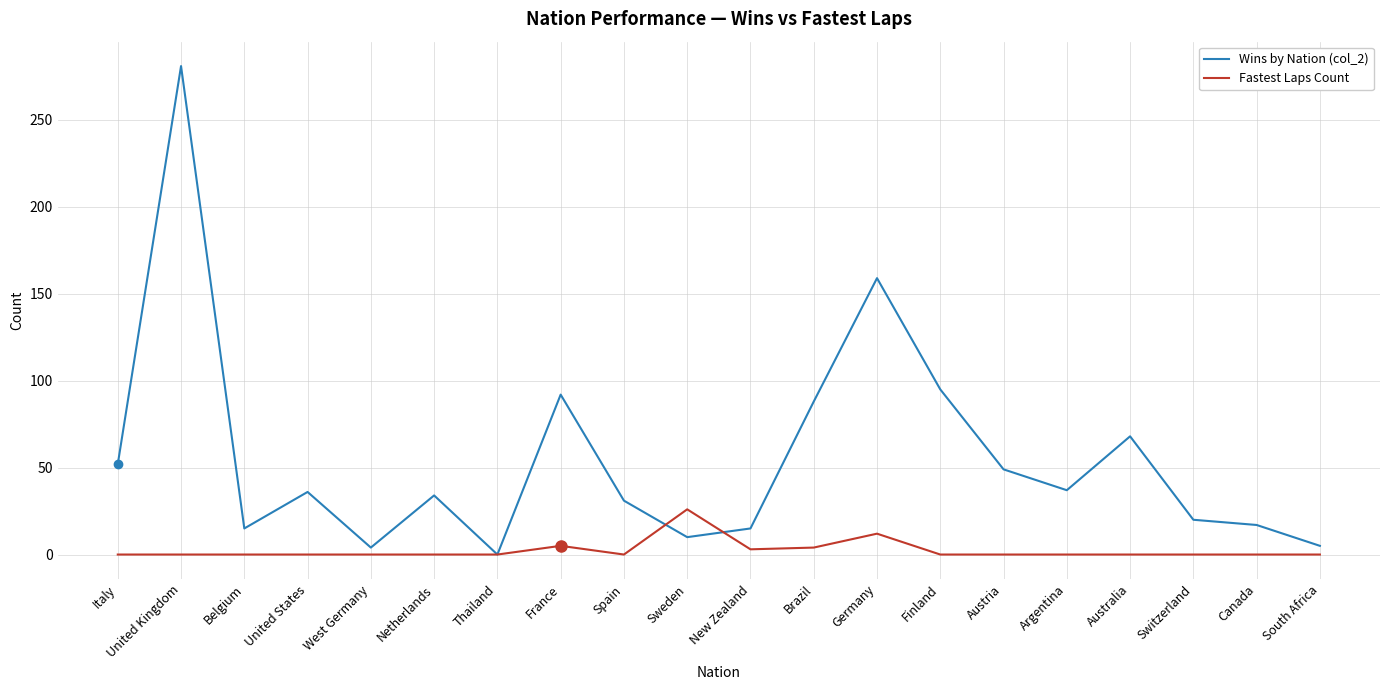

Between Germany and Switzerland, which series saw the biggest shift?

Wins by Nation (col_2)